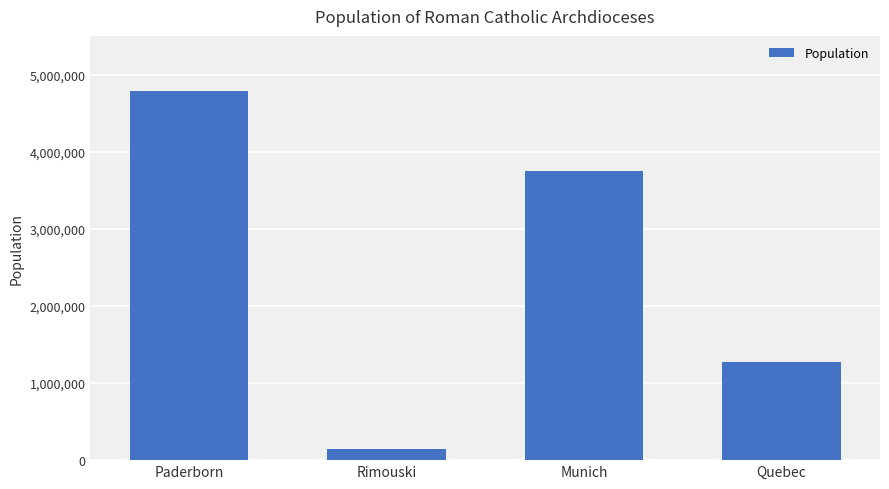

What is the difference between the second highest and second lowest values?

2472506